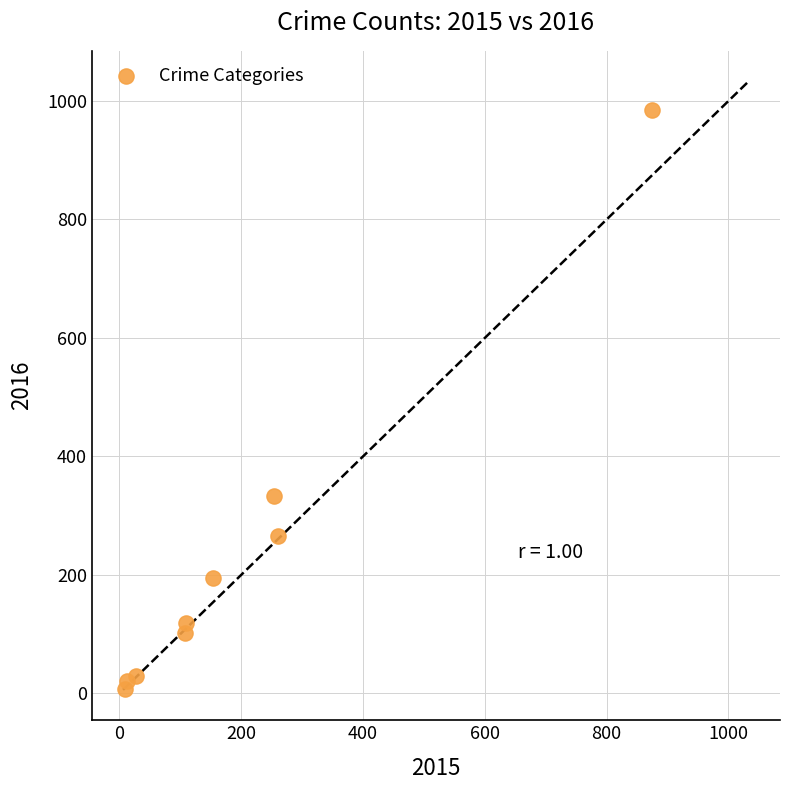

What Y value in the scatter plot is closest to 495?

333